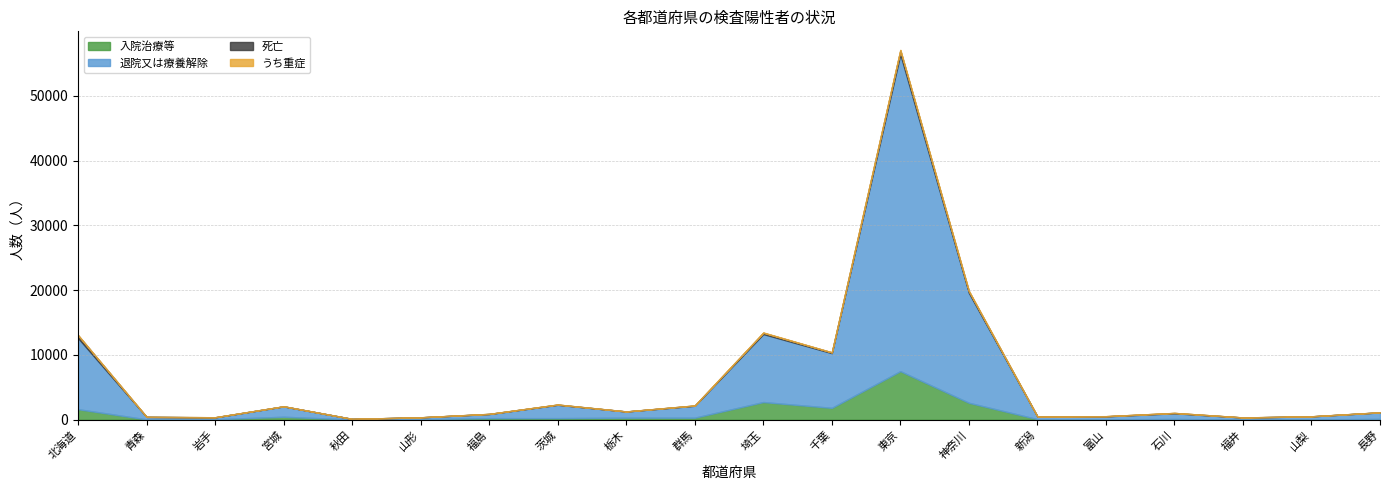

Reading right to left, what are all the values shown in this chart?

入院治療等: 121	49	17	113	54	87	2612	7495	1829	2725	311	310	241	237	84	30	453	70	51	1621
退院又は療養解除: 1005	465	320	880	462	418	16977	48932	8450	10500	1842	956	2061	640	280	94	1602	287	380	10988
死亡: 13	11	11	50	26	3	260	613	114	199	40	6	36	19	5	1	14	22	7	439
うち重症: 3	3	2	6	2	0	61	81	17	54	11	9	7	5	6	0	3	3	2	23